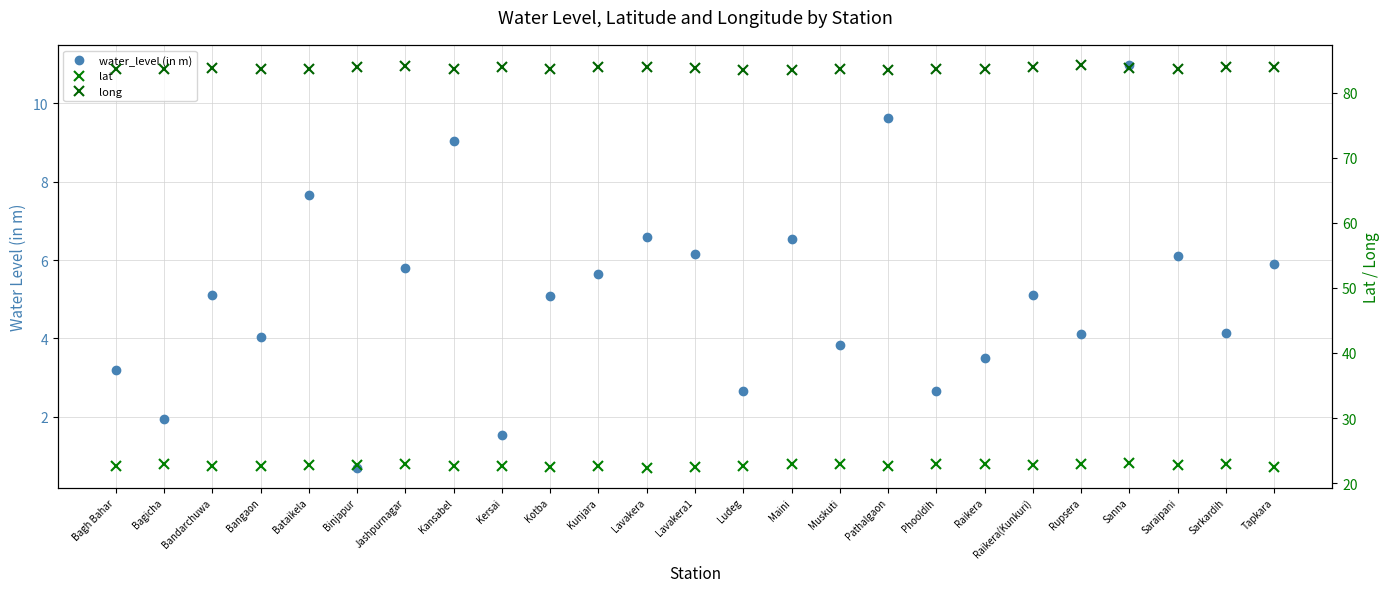

What is the smallest value displayed?

0.7